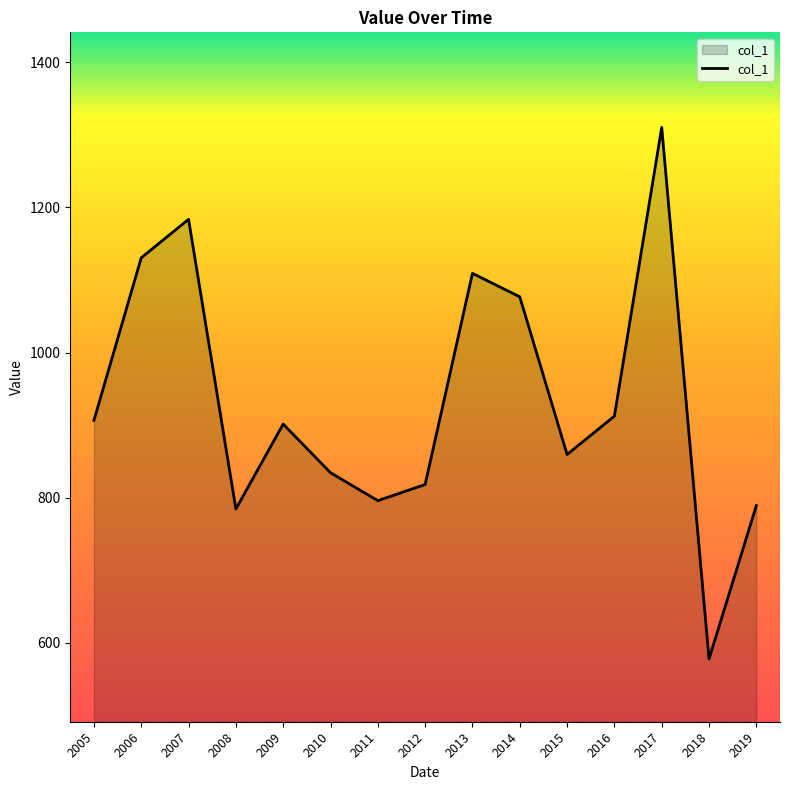

What is the ratio of the value at 2009 to the value at 2010?

1.1